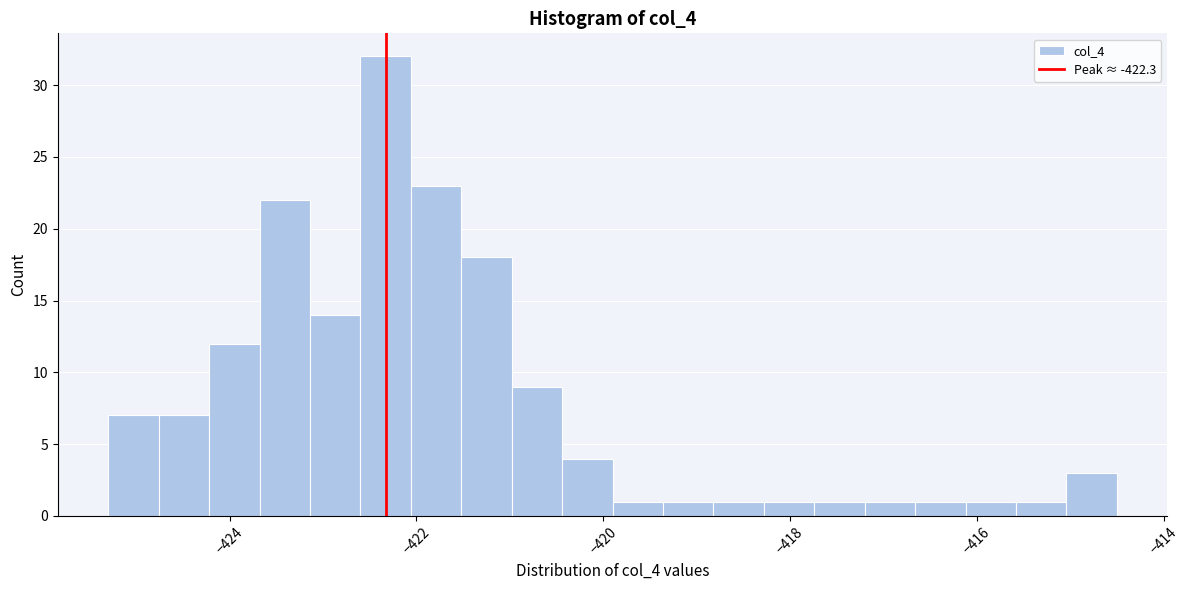

Around what value on the x-axis is the tallest bar? Give the approximate position of its centre, as read against the axis.

-422.4